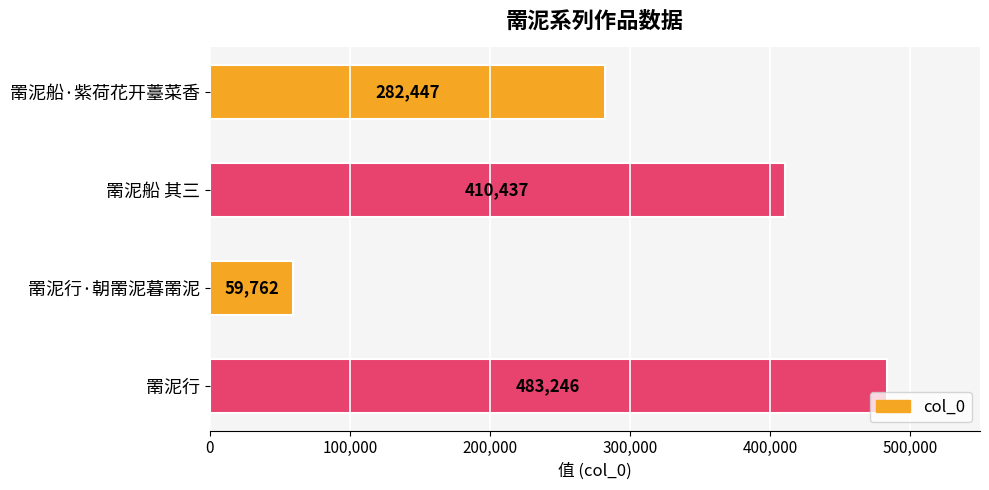

What is the ratio of the value at 罱泥船·紫荷花开薹菜香 to the value at 罱泥行?

0.6